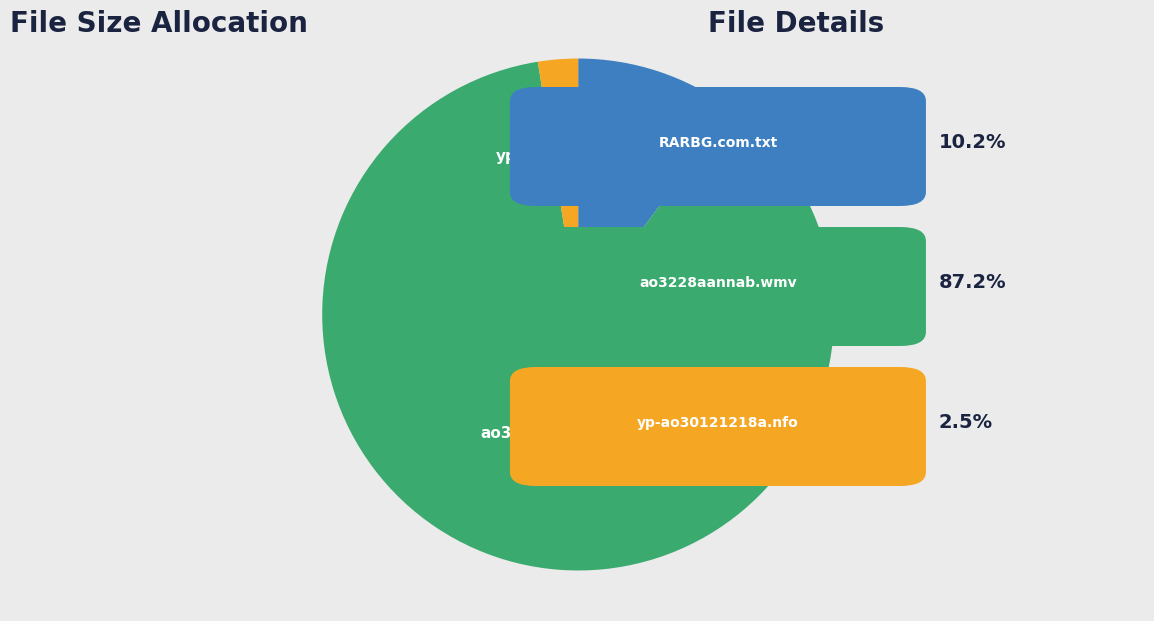

Is there any slice that represents more than half of the pie?

Yes